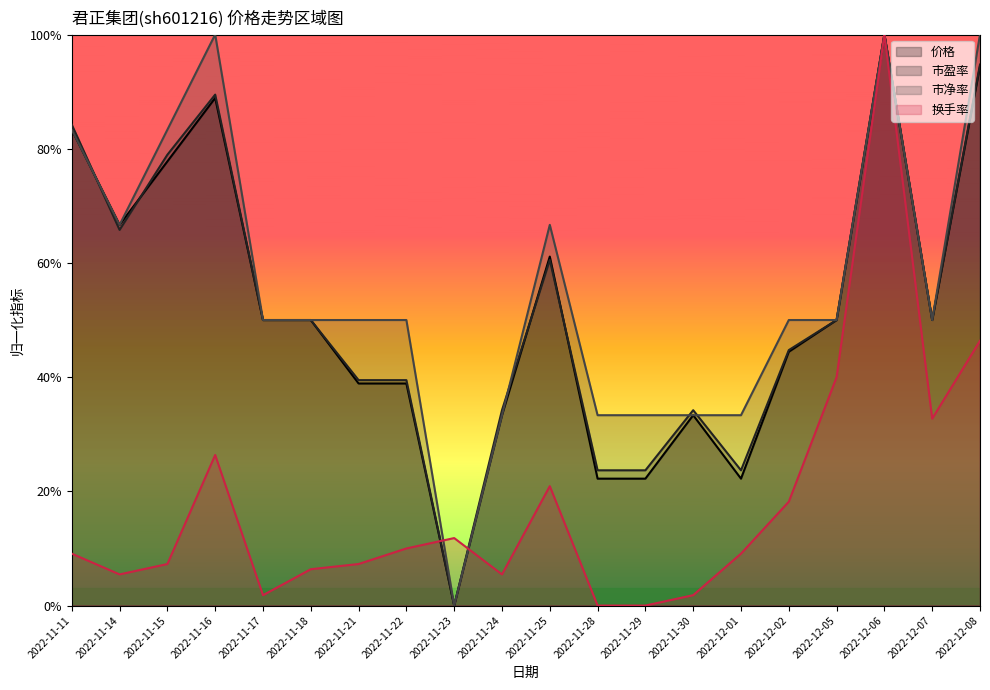

How many series are shown in this chart?

4